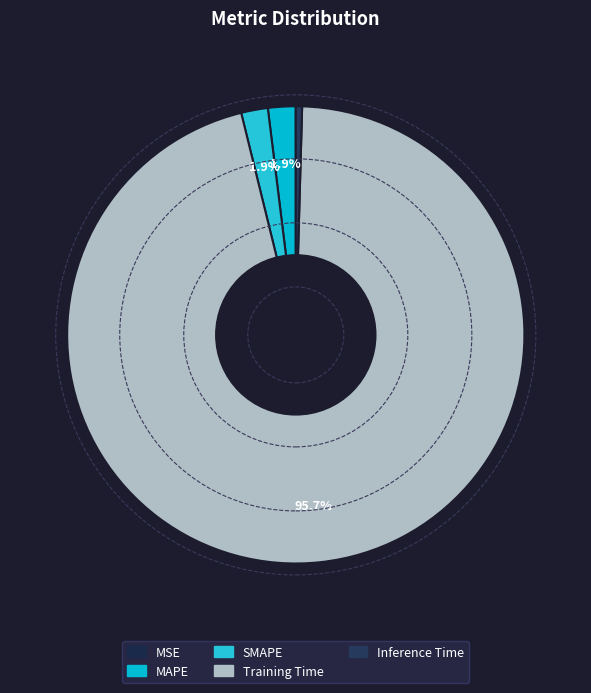

Does Training Time represent more than half of the total?

Yes